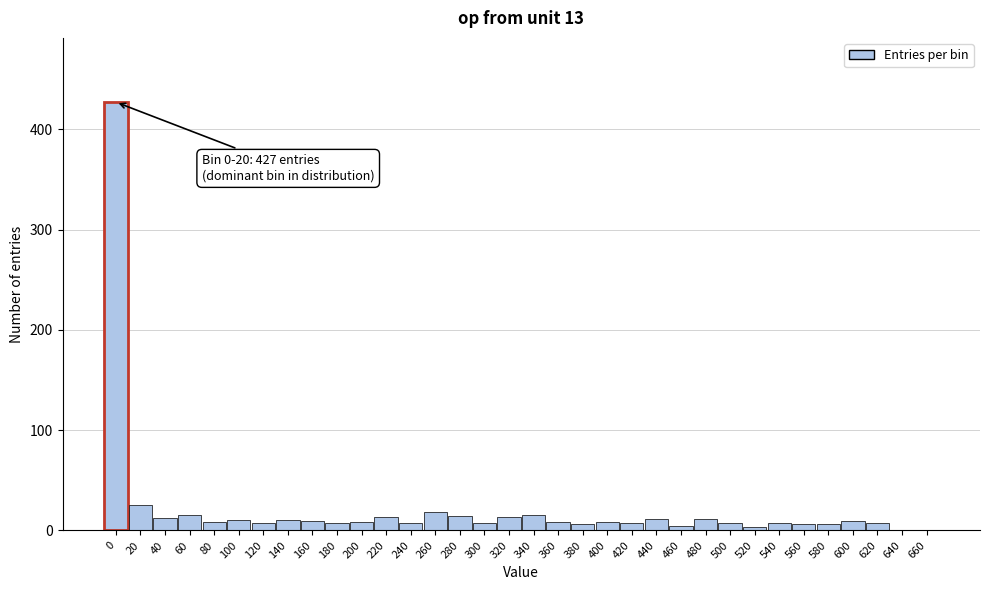

Approximately how many times larger is the value at 260 compared to 40?

1.5